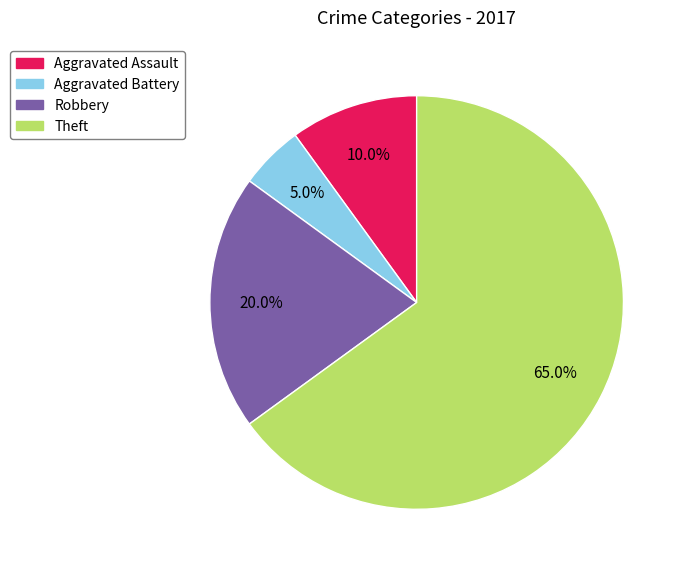

Is Theft the majority of the pie?

Yes